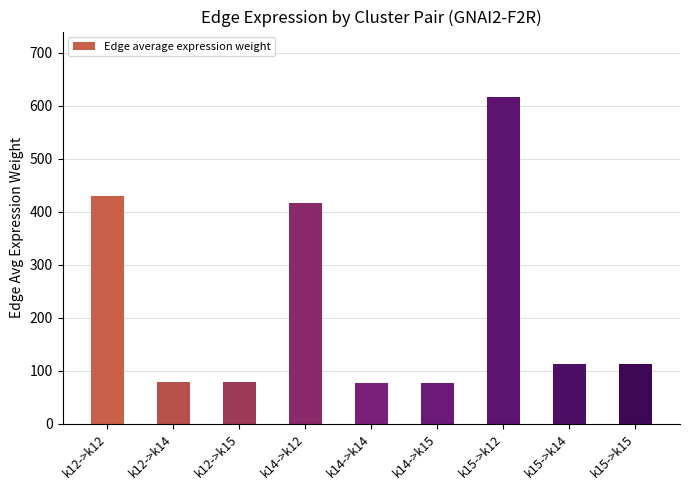

What is the change in value from k12->k14 to k15->k14?

+34.3